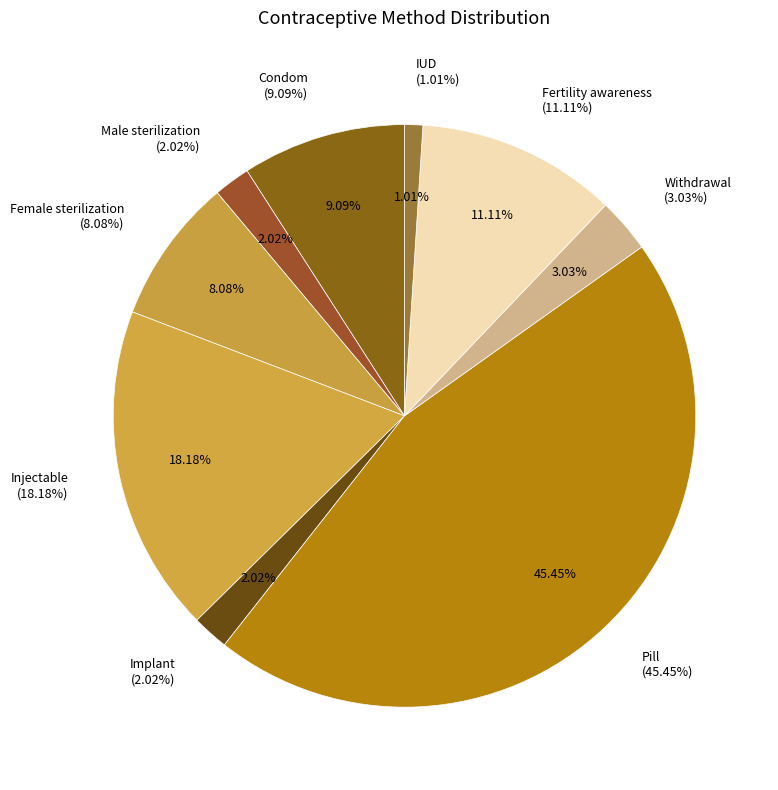

How many slices are in this pie chart?

9